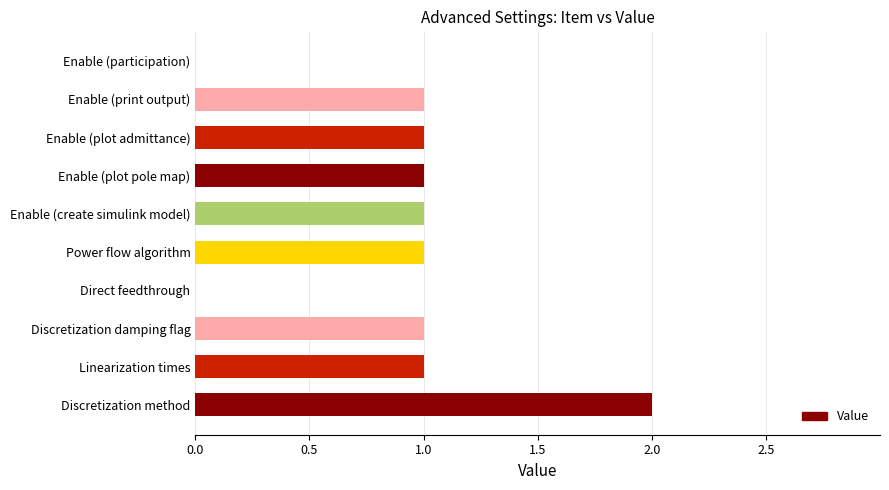

Between Power flow algorithm and Enable (participation), which is larger?

Power flow algorithm